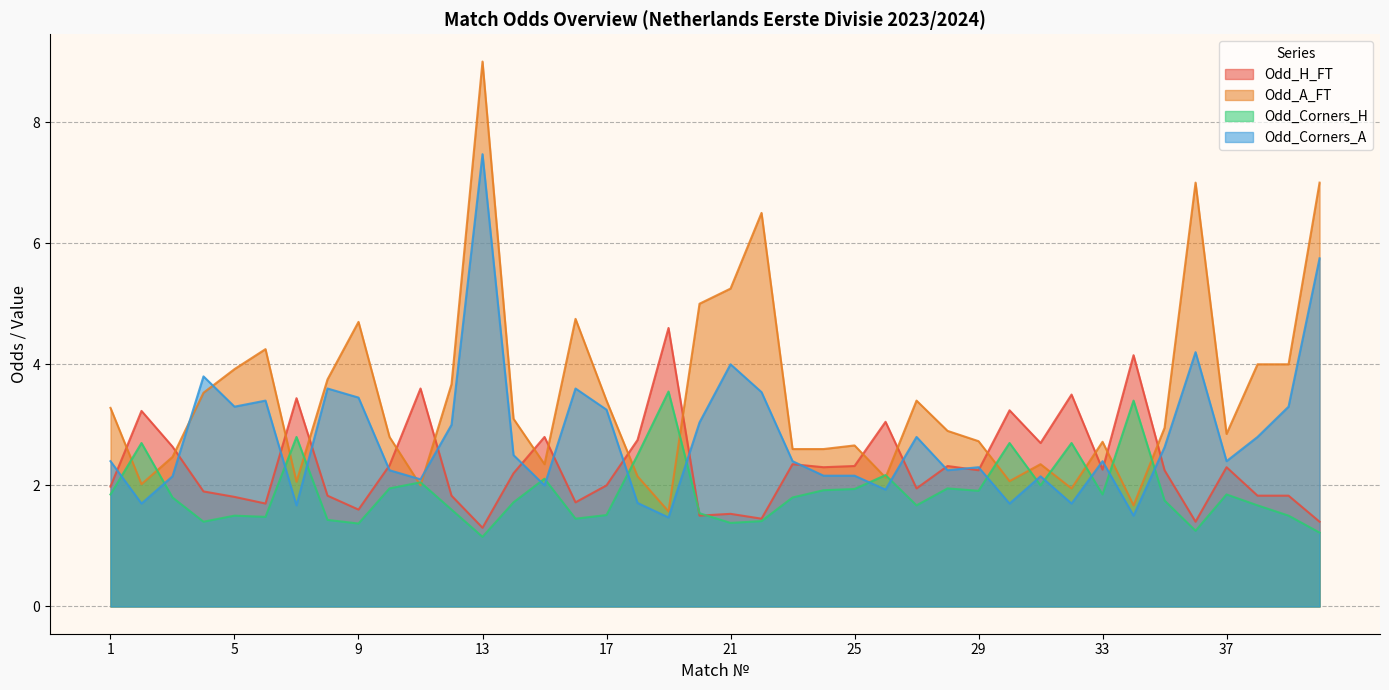

True or false: Odd_Corners_H has a value of 2.4 at 34.

False